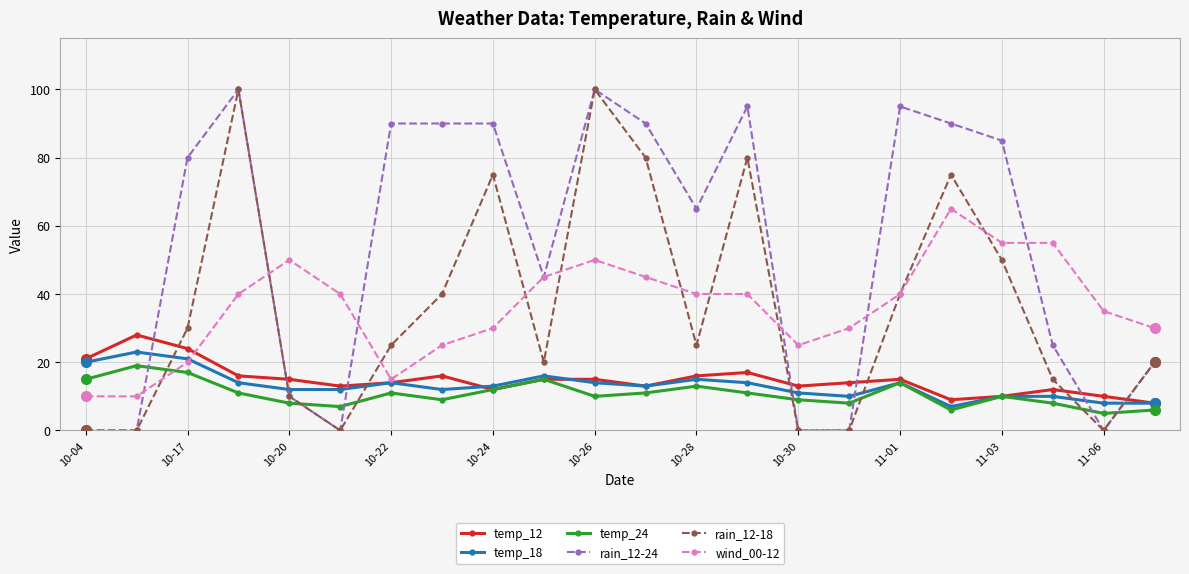

What is the maximum value shown in the chart?

100